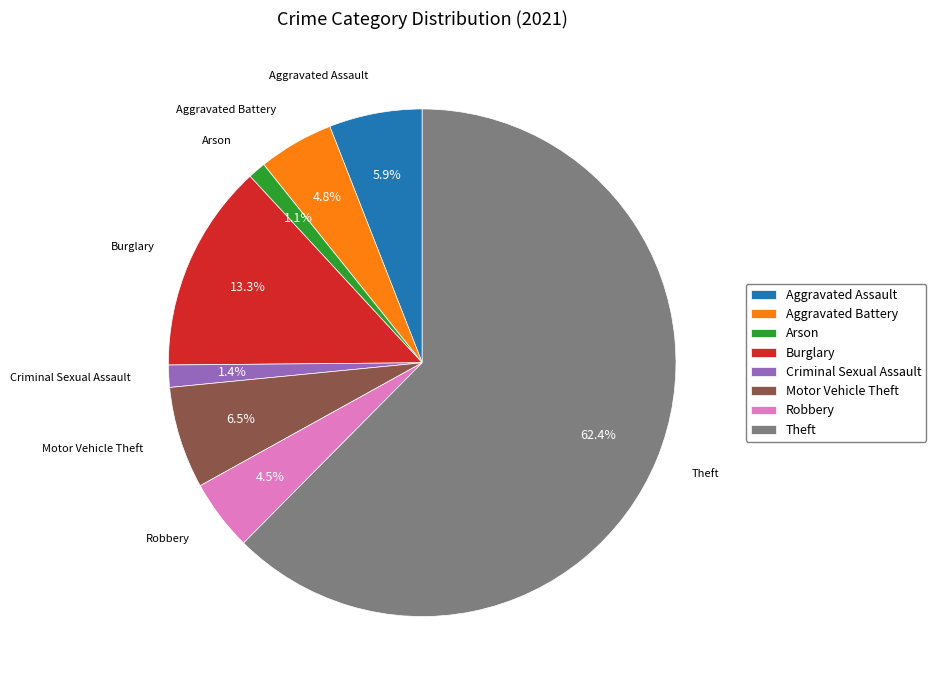

Does any single category account for the majority?

Yes